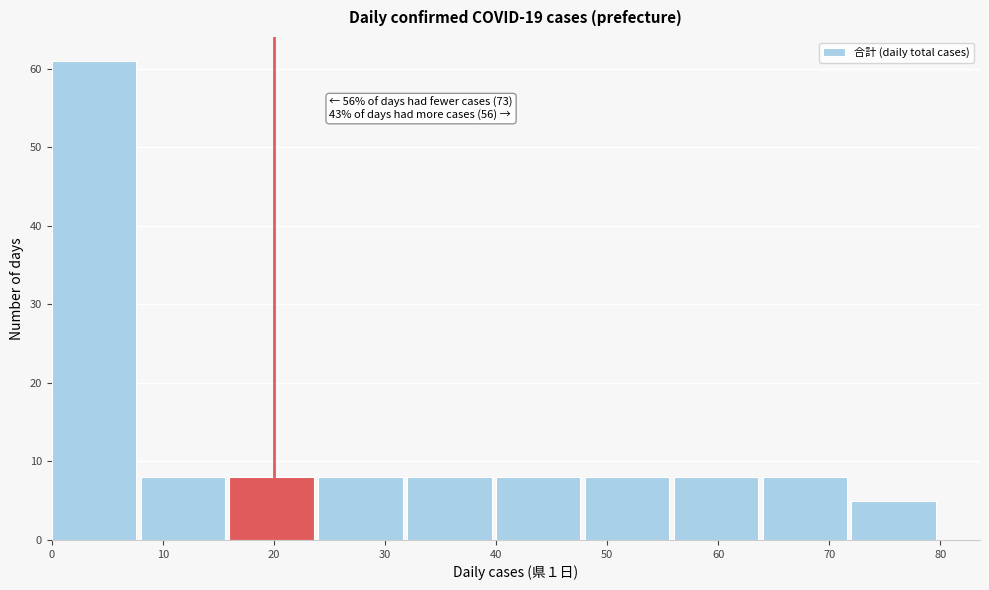

Which range on the x-axis has the tallest bar?

0 to 8